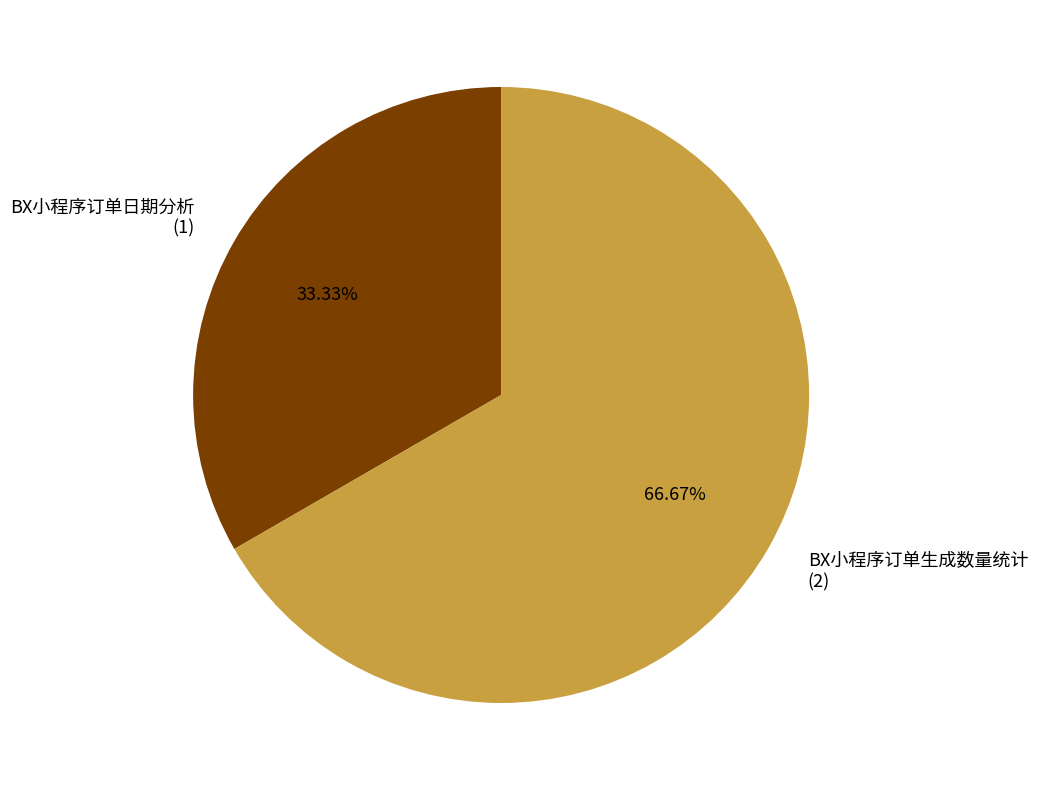

Rank the categories by value from lowest to highest.

BX小程序订单日期分析, BX小程序订单生成数量统计